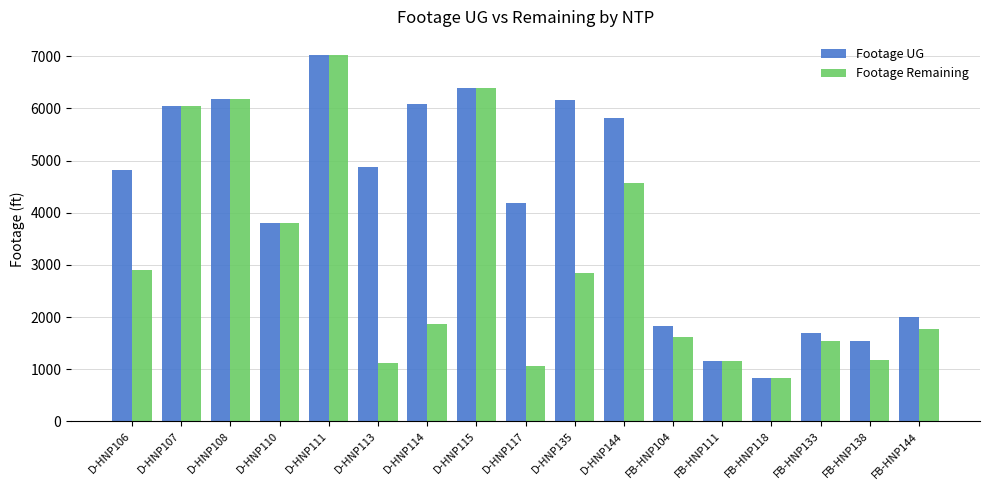

What is the average value of the Footage Remaining series?

3052